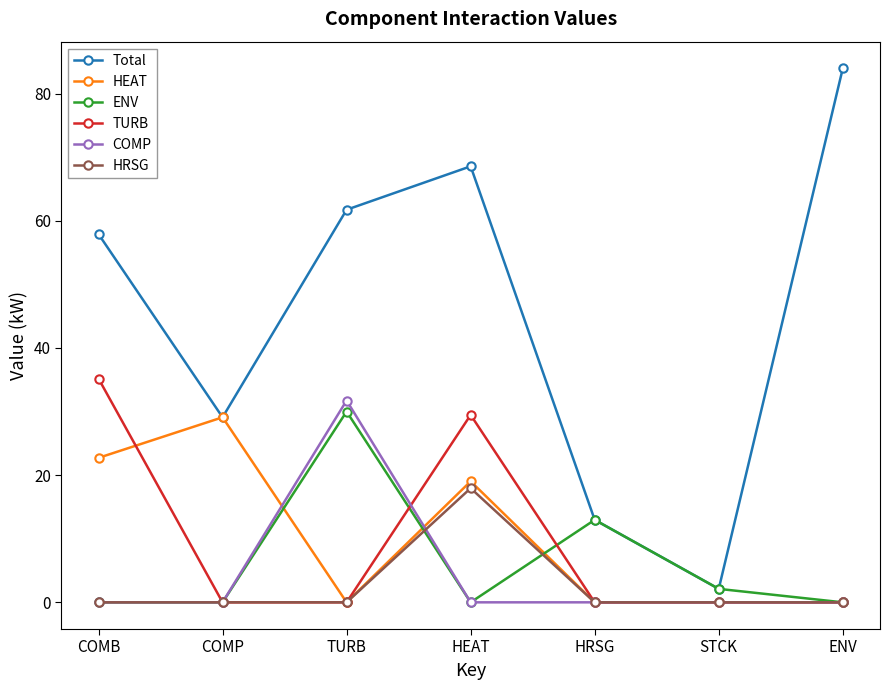

How many data points in Total are less than 57?

3